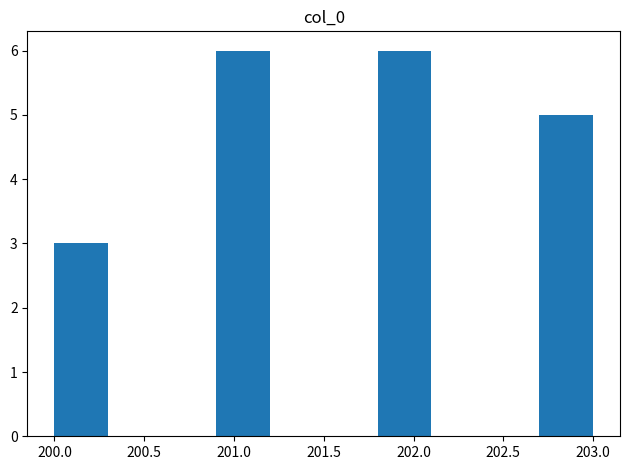

Reading left to right, transcribe this chart: for each bar, give the range it covers on the x-axis and its height. The values are not printed on the chart, so give them approximately, as read against the axis.

200.0 to 200.3: 3
200.3 to 200.6: 0
200.6 to 200.9: 0
200.9 to 201.2: 6
201.2 to 201.5: 0
201.5 to 201.8: 0
201.8 to 202.1: 6
202.1 to 202.4: 0
202.4 to 202.7: 0
202.7 to 203.0: 5